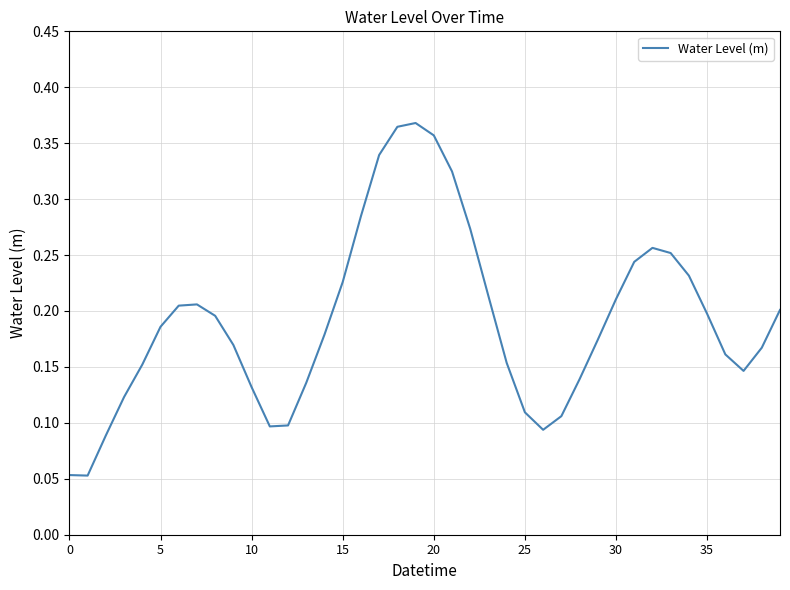

Count the number of data series in this chart.

1